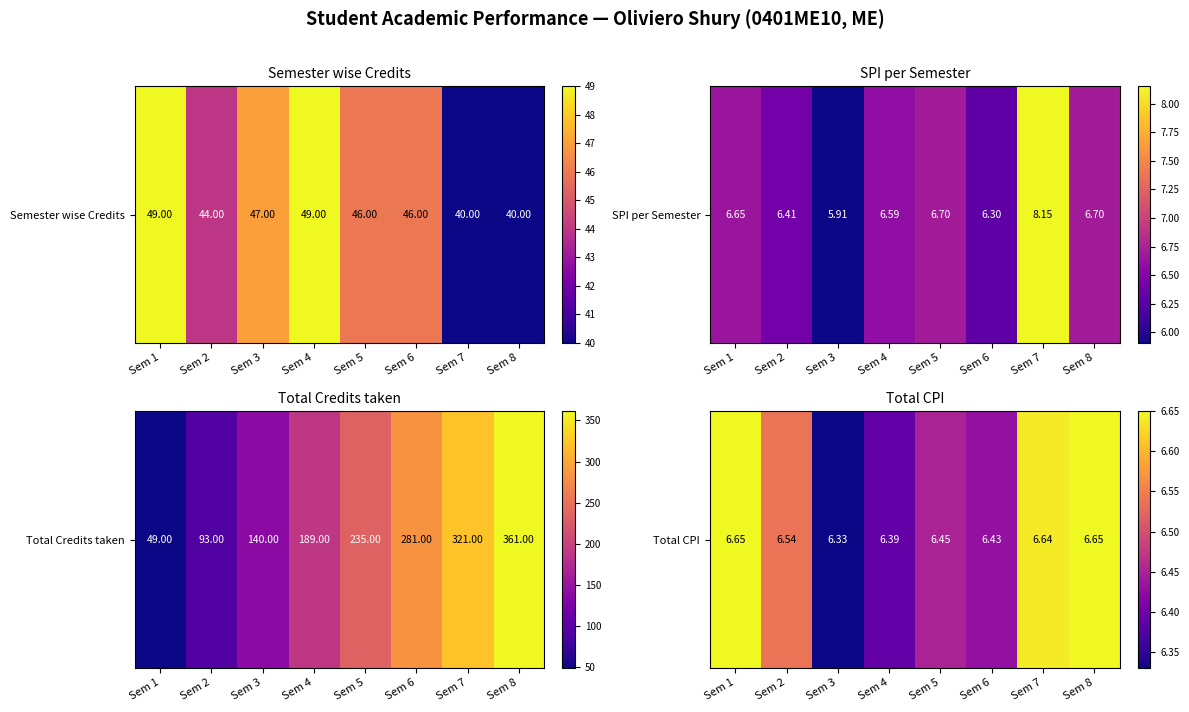

Which has a higher value, Sem 8 or Sem 7?

Sem 8